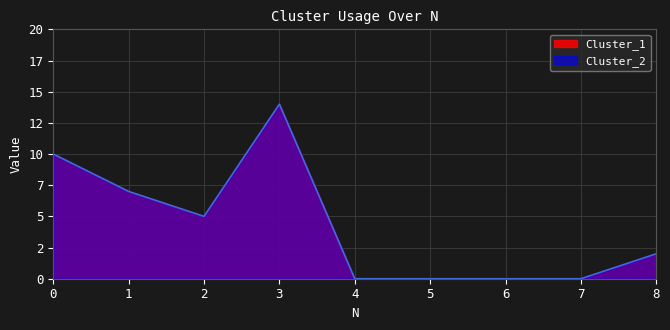

True or false: Cluster_1 and Cluster_2 cross at least once.

False